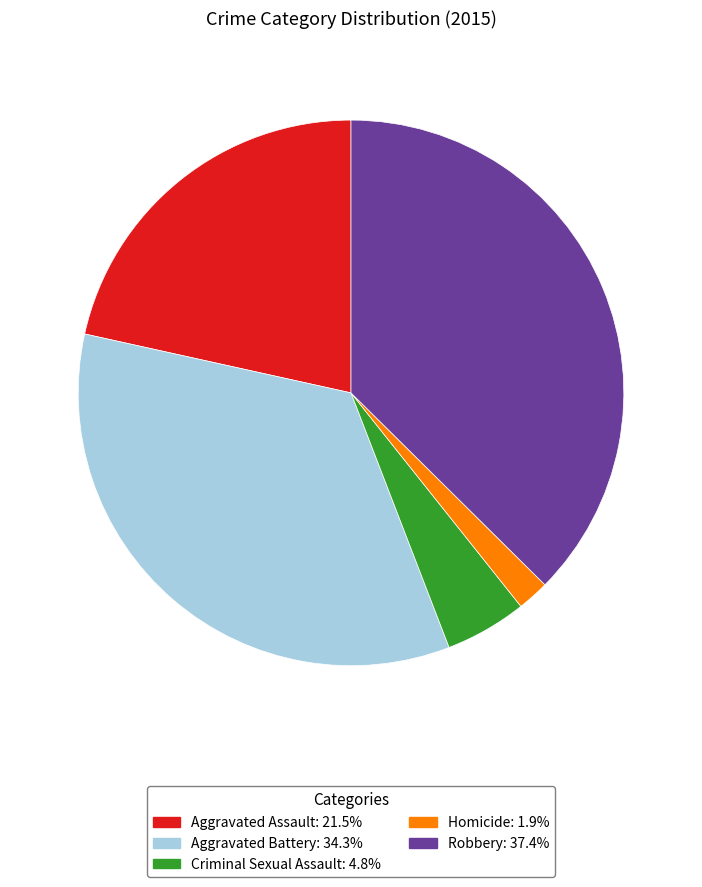

Do Aggravated Battery and Criminal Sexual Assault together represent more than half of the pie?

No